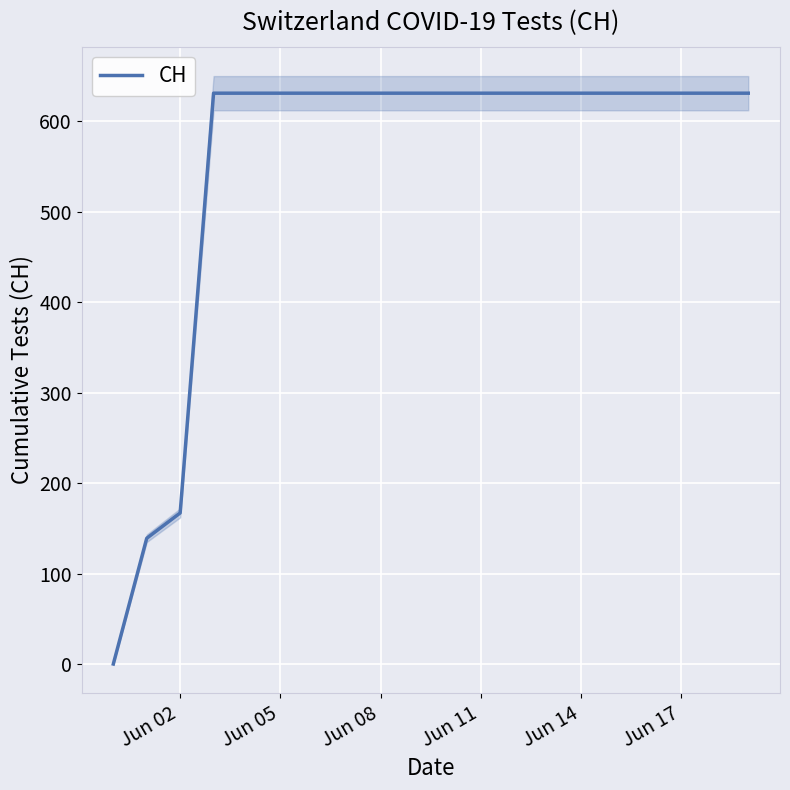

What is the maximum value for CH?

631